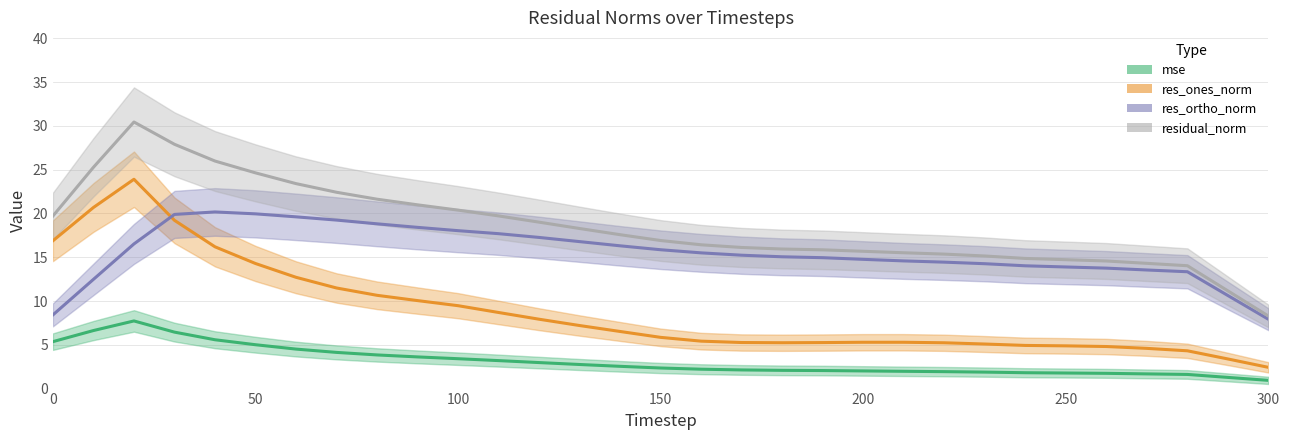

What is the highest value of the res_ortho_norm series?

20.4